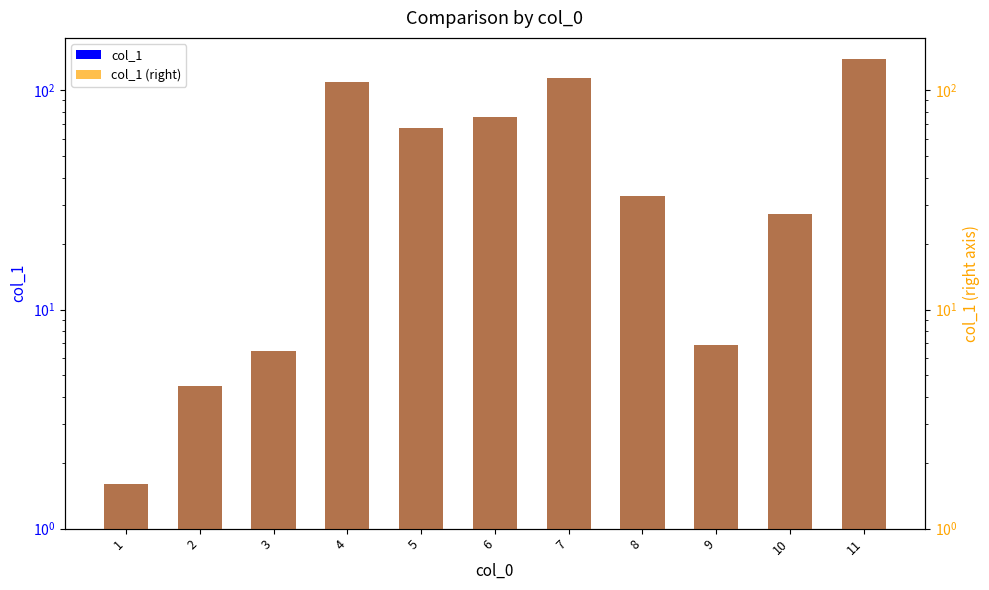

What is the average value of the col_1 series?

53.2